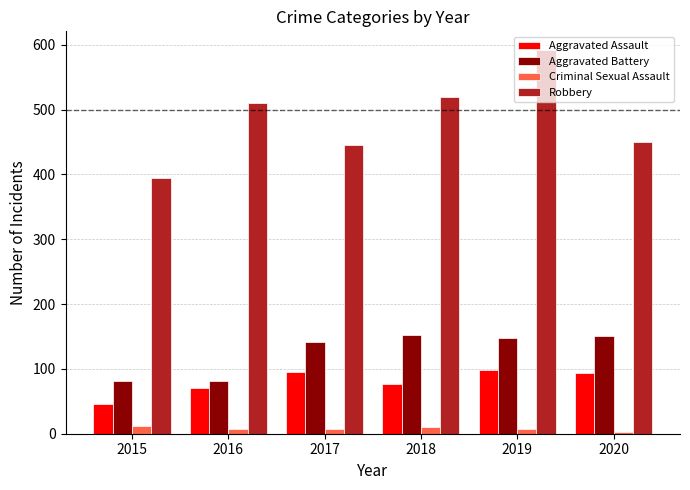

What is the difference between the Aggravated Assault values at 2017 and 2019?

3